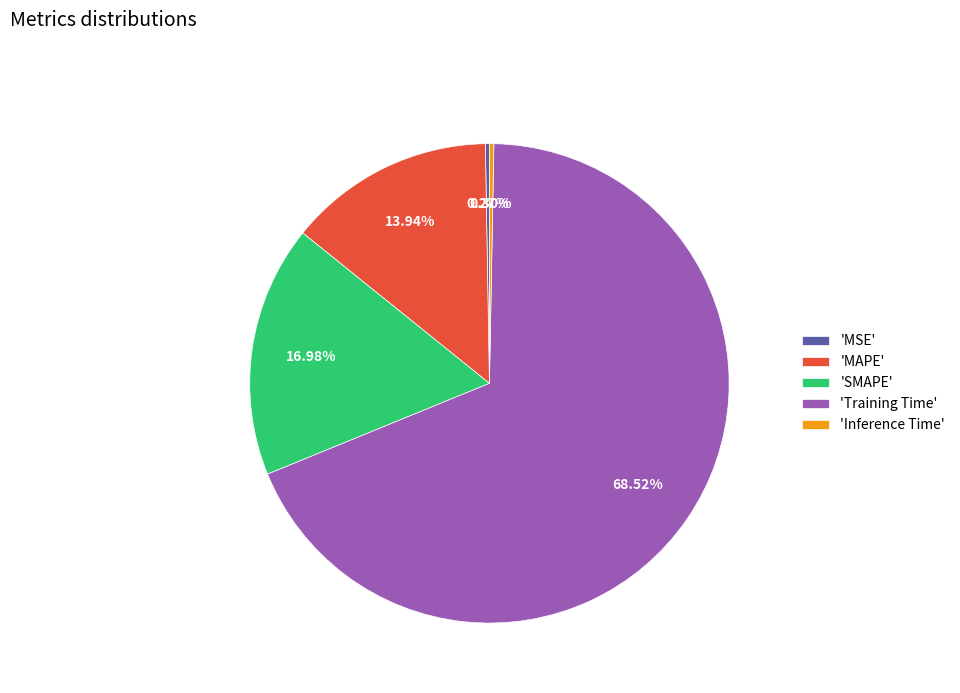

Which category accounts for the majority?

'Training Time'